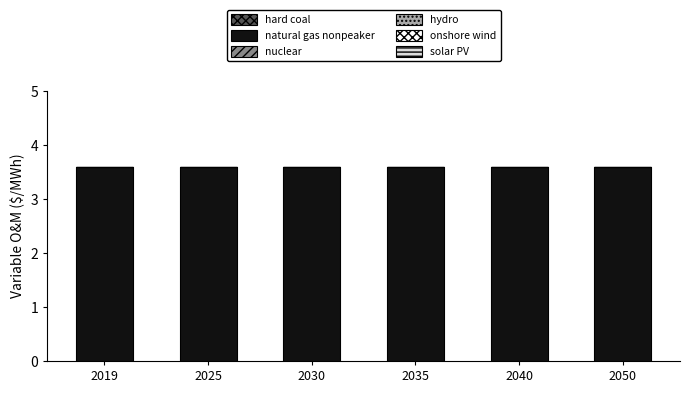

How many groups of bars are there?

6